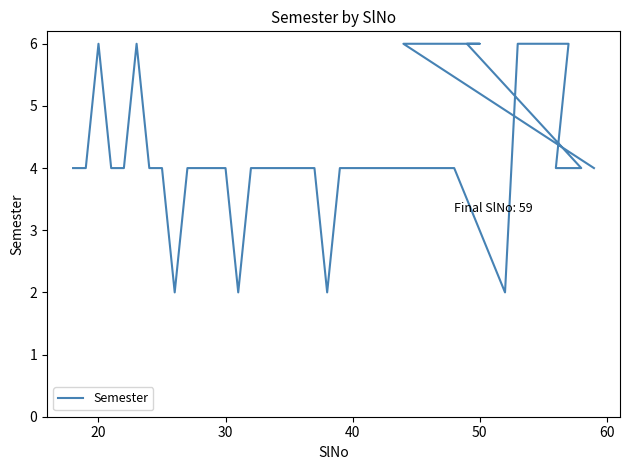

Reading left to right, list all the values displayed in this chart.

4	4	6	4	4	6	4	4	2	4	4	4	4	2	4	4	4	4	4	4	2	4	4	4	2	6	6	6	6	4	4	6	6	6	6	4